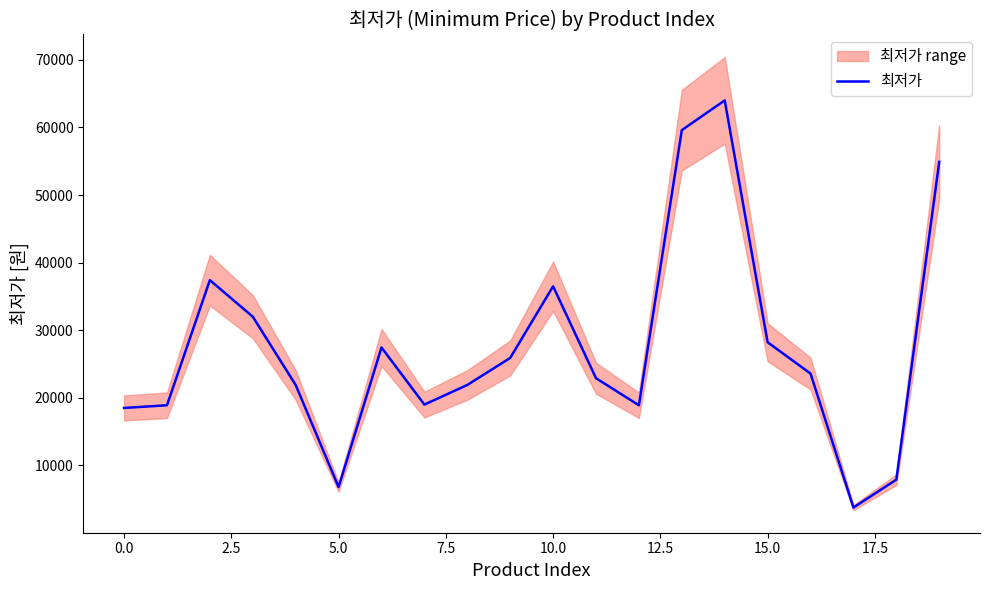

The value of 최저가 at 15.0 is 17159. True or false?

False